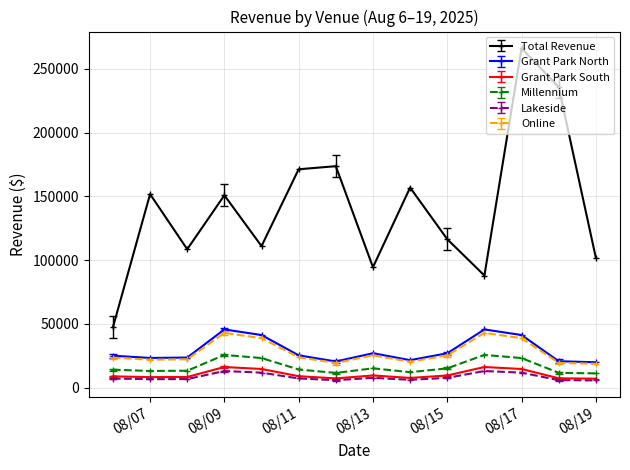

What is the value of the Grant Park South point at the 6th from the left?

9022.1